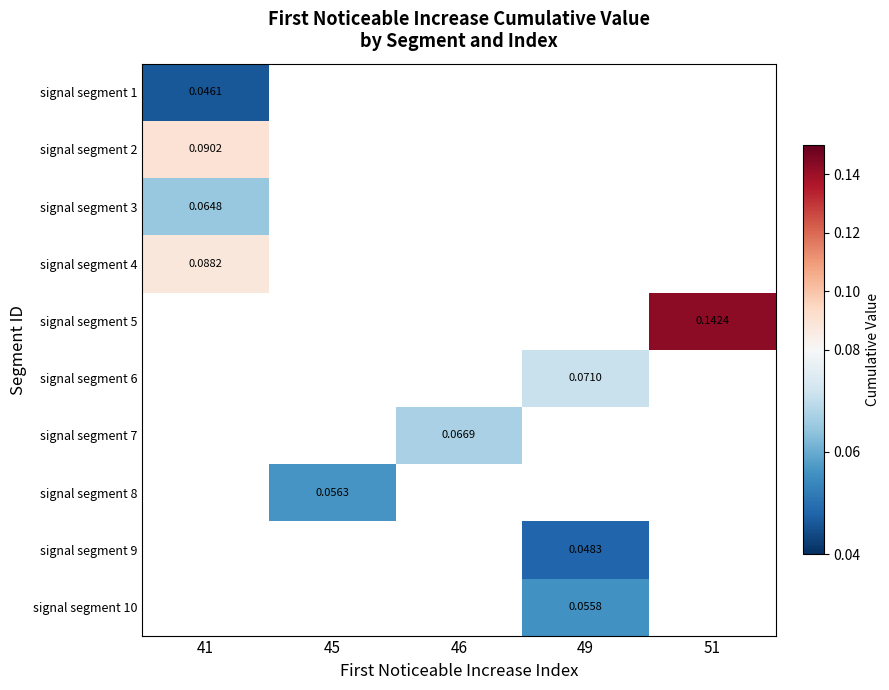

What is the maximum value shown in the chart?

0.1